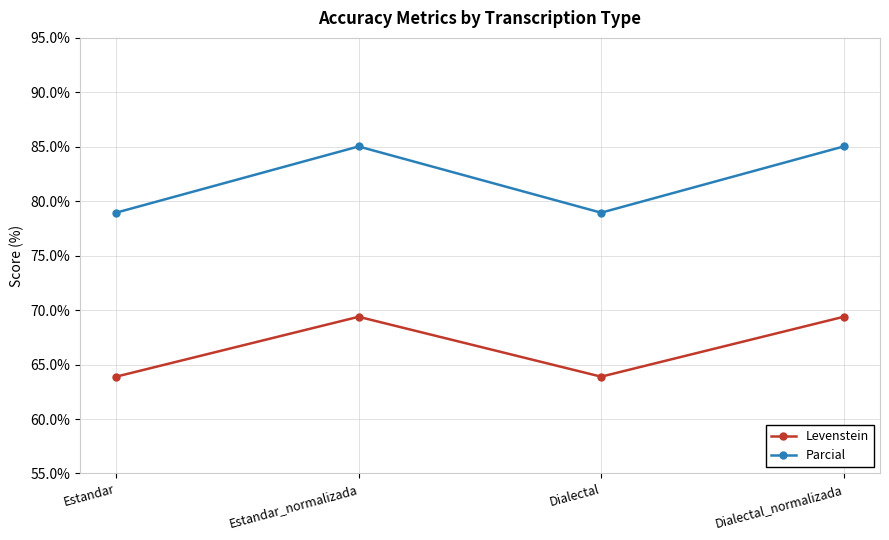

What is the difference between the maximum and minimum values in the Levenstein series?

5.5